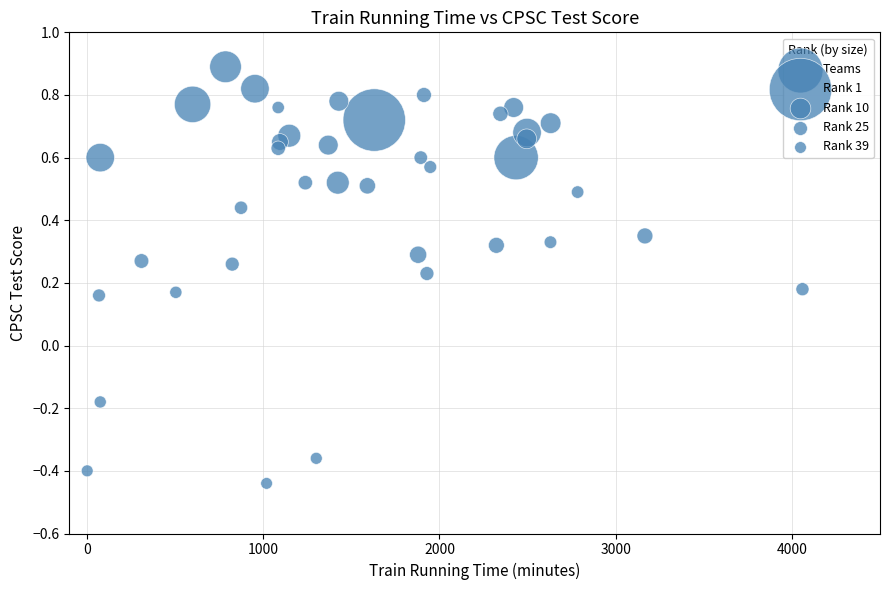

What is the range of Y values (max minus min)?

1.3